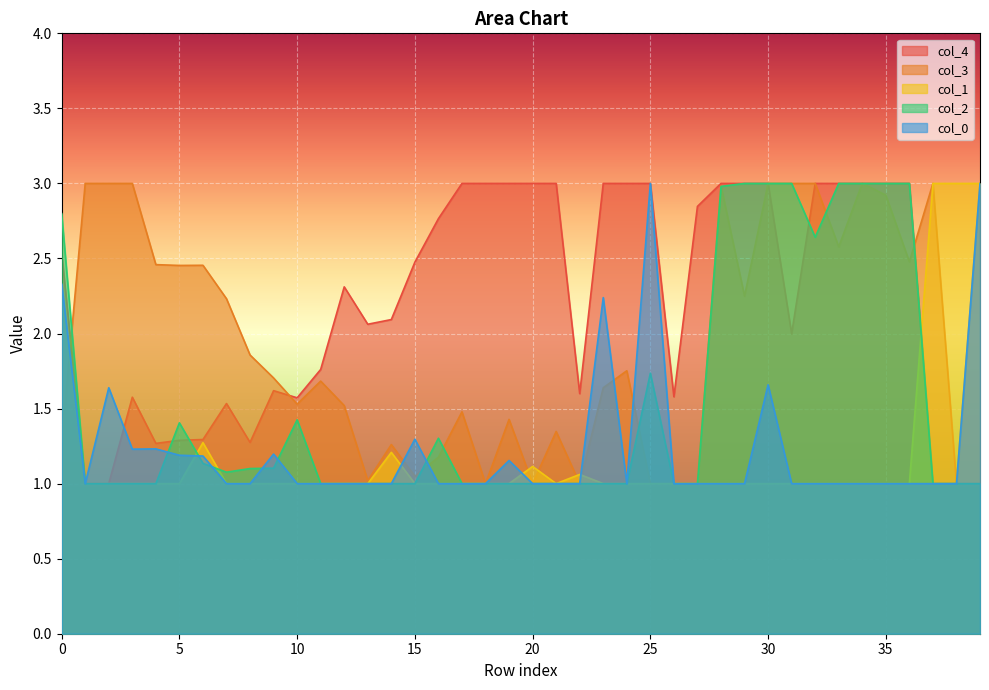

Rank the series at 2 from lowest to highest value.

col_4, col_1, col_2, col_0, col_3